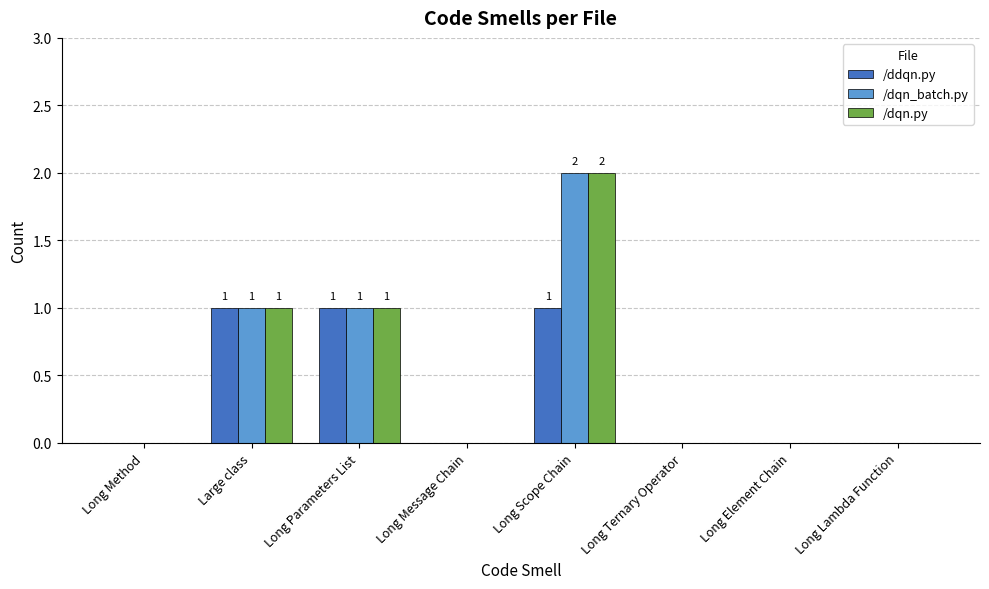

What value does the /ddqn.py series have at Large class?

1